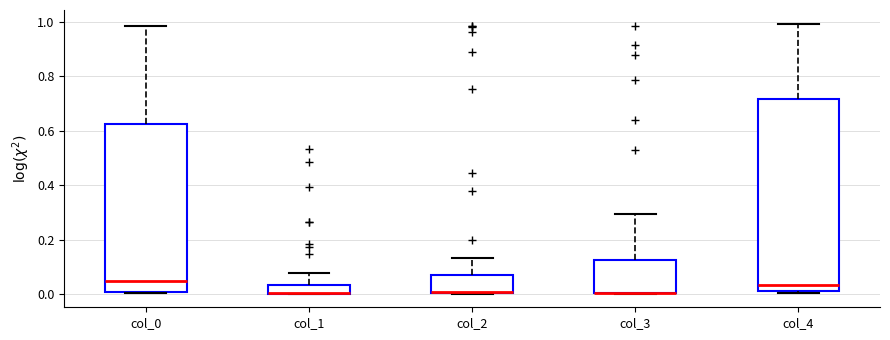

Reading left to right, transcribe this box plot: for each box, give where its median line is, the range the box spans, and where its two whiskers end, as read against the y-axis. The values are not printed on the chart, so give them approximately, as read against the axis.

col_0: median 0.04, box 0.00 to 0.62, whiskers 0.00 to 0.98
col_1: median 0.00 (drawn on the box's lower edge), box 0.00 to 0.04, whiskers 0.00 to 0.08
col_2: median 0.00 (drawn on the box's lower edge), box 0.00 to 0.06, whiskers 0.00 to 0.14
col_3: median 0.00 (drawn on the box's lower edge), box 0.00 to 0.12, whiskers 0.00 to 0.30
col_4: median 0.04, box 0.02 to 0.72, whiskers 0.00 to 1.00